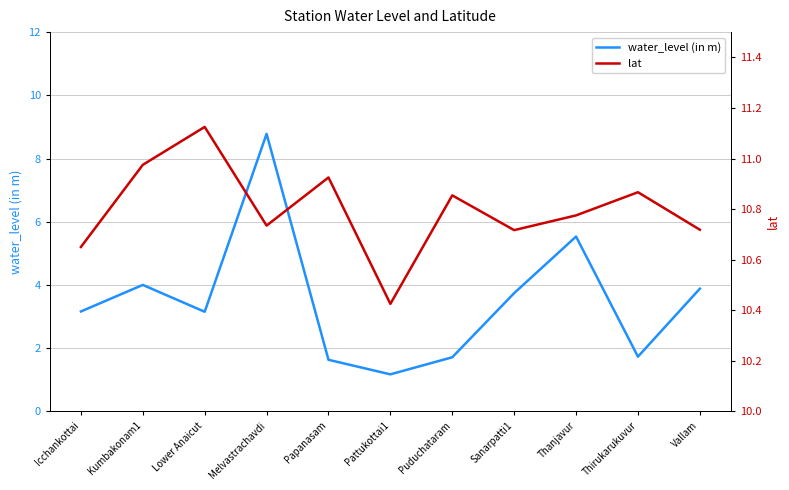

Rank the series at Icchankottai from highest to lowest value.

lat, water_level (in m)